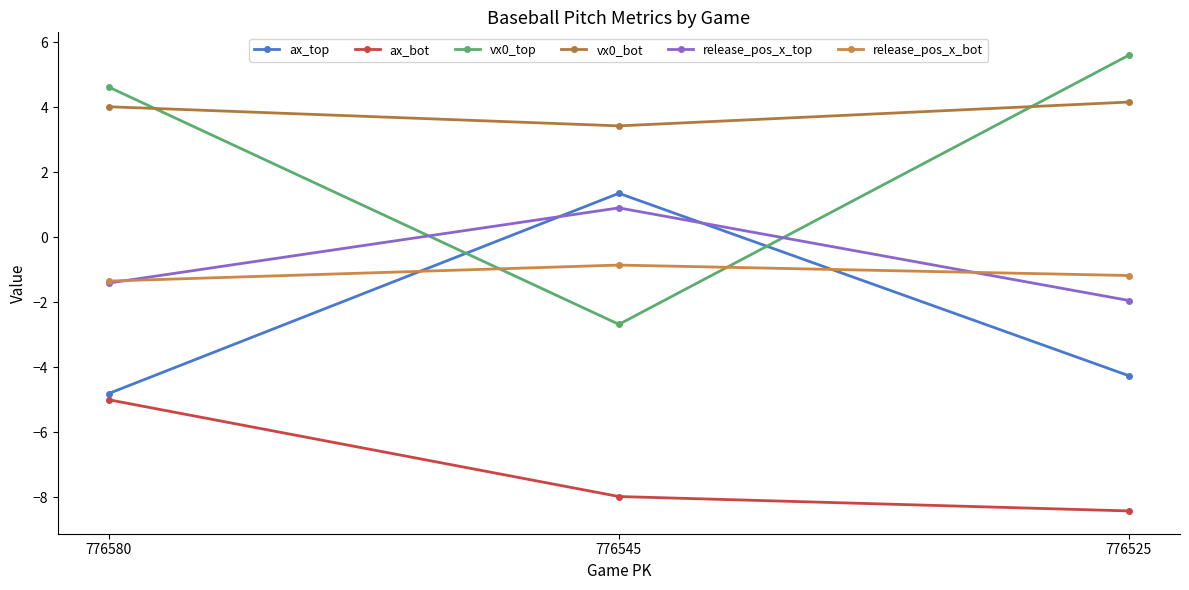

Where is ax_bot nearest to the value -6?

776580